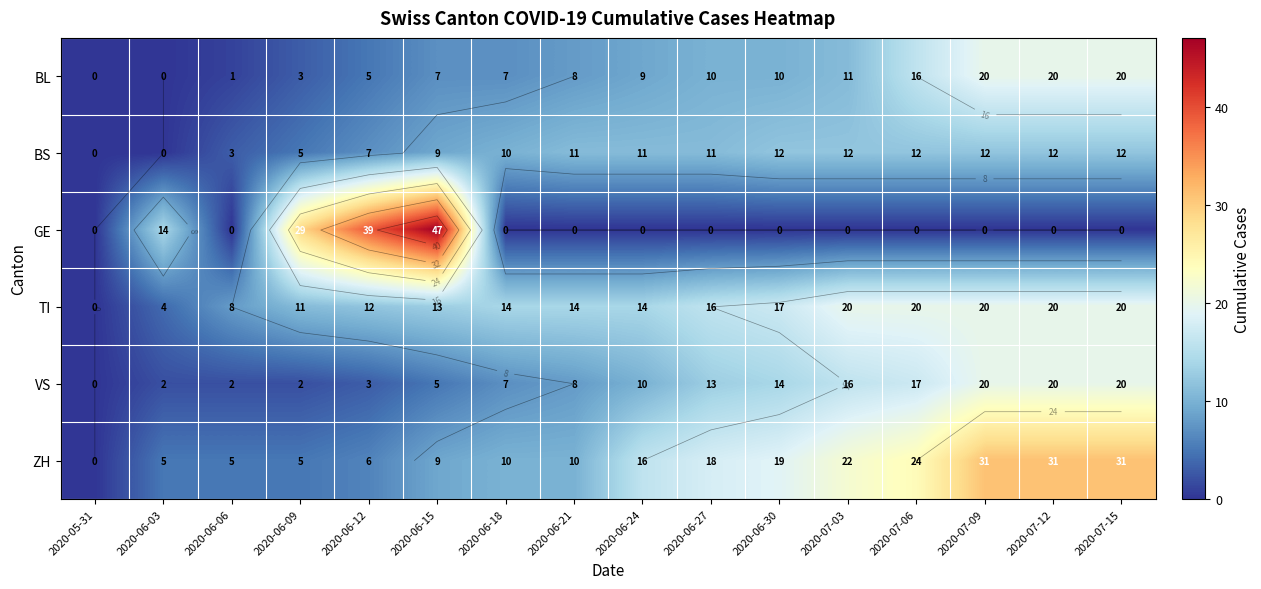

Where is BS nearest to the value 6?

2020-06-09